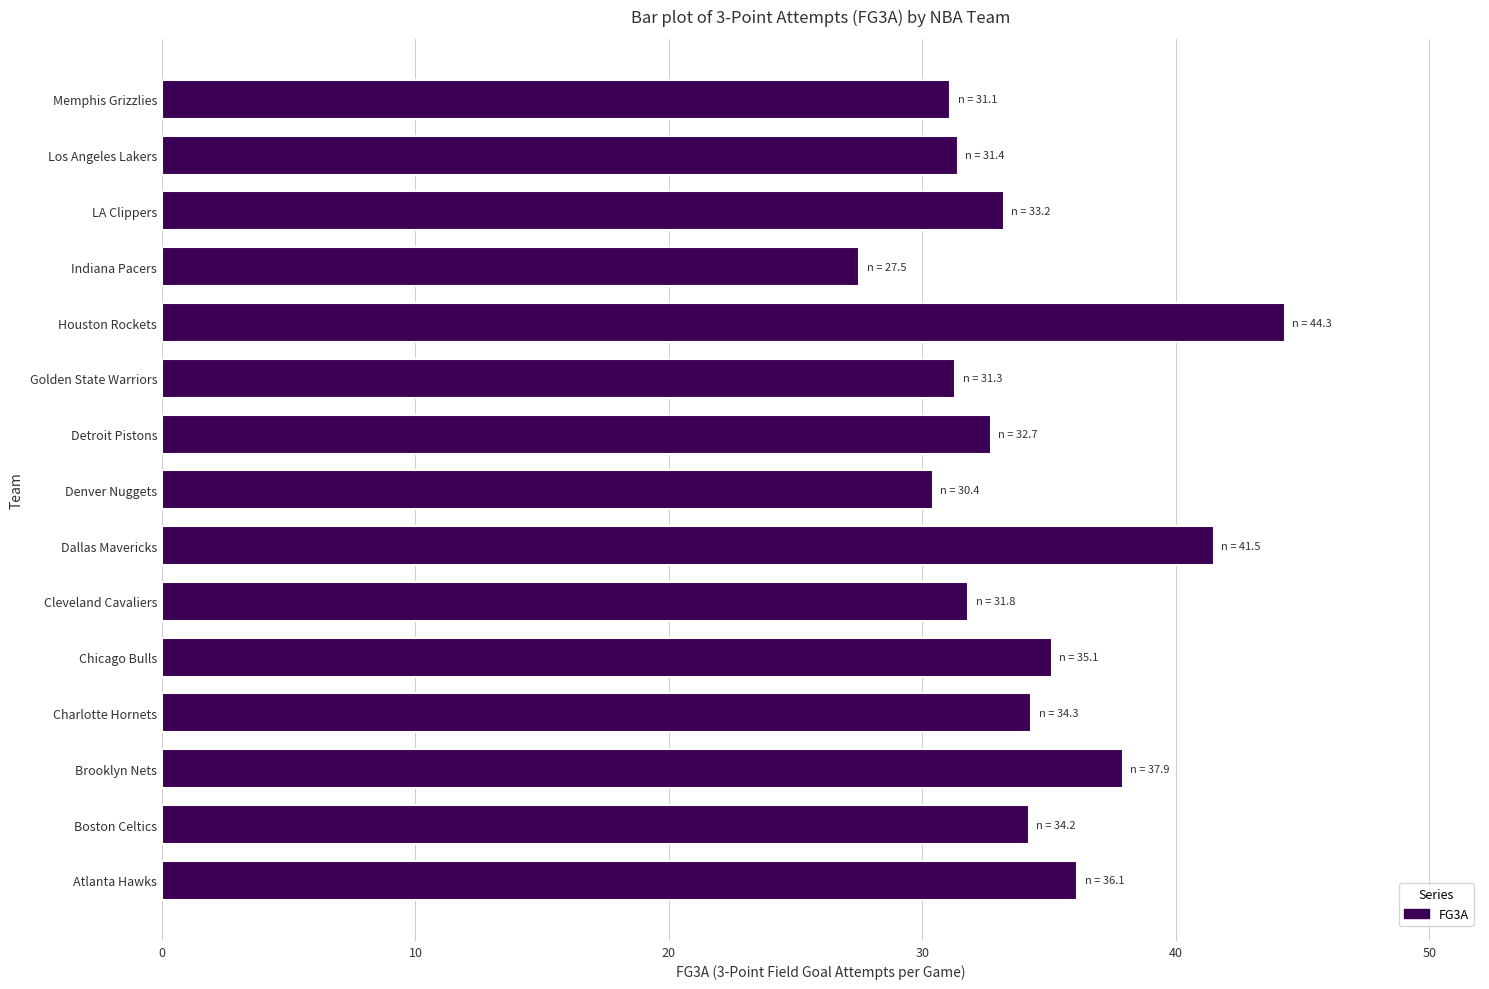

What is the difference between the maximum and minimum values?

16.8